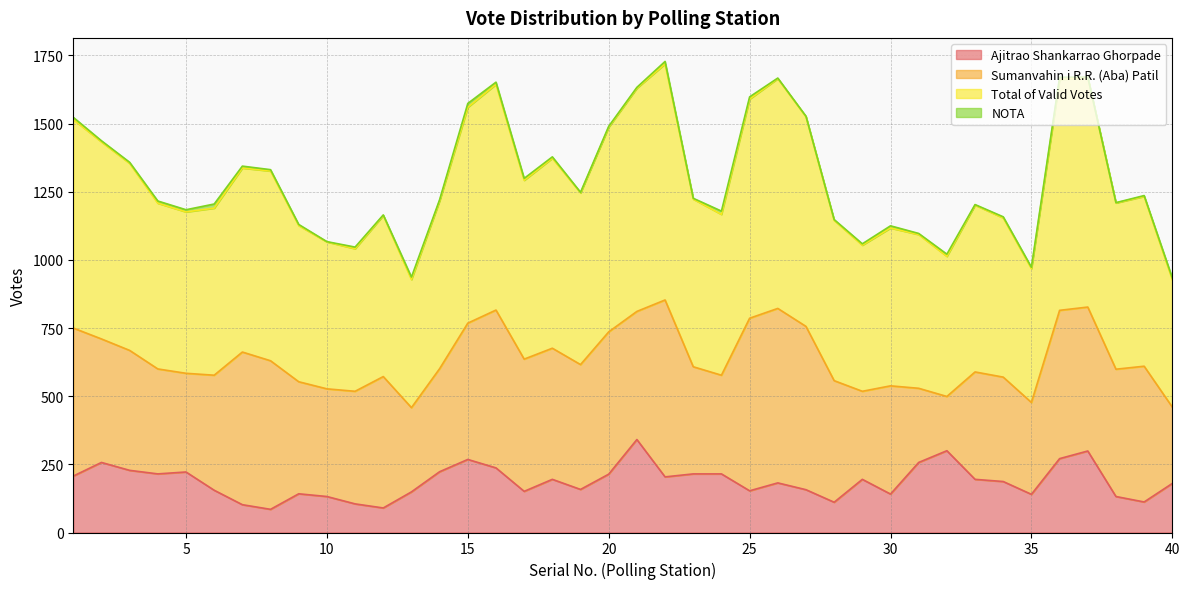

At which label is Ajitrao Shankarrao Ghorpade closest to 213?

20